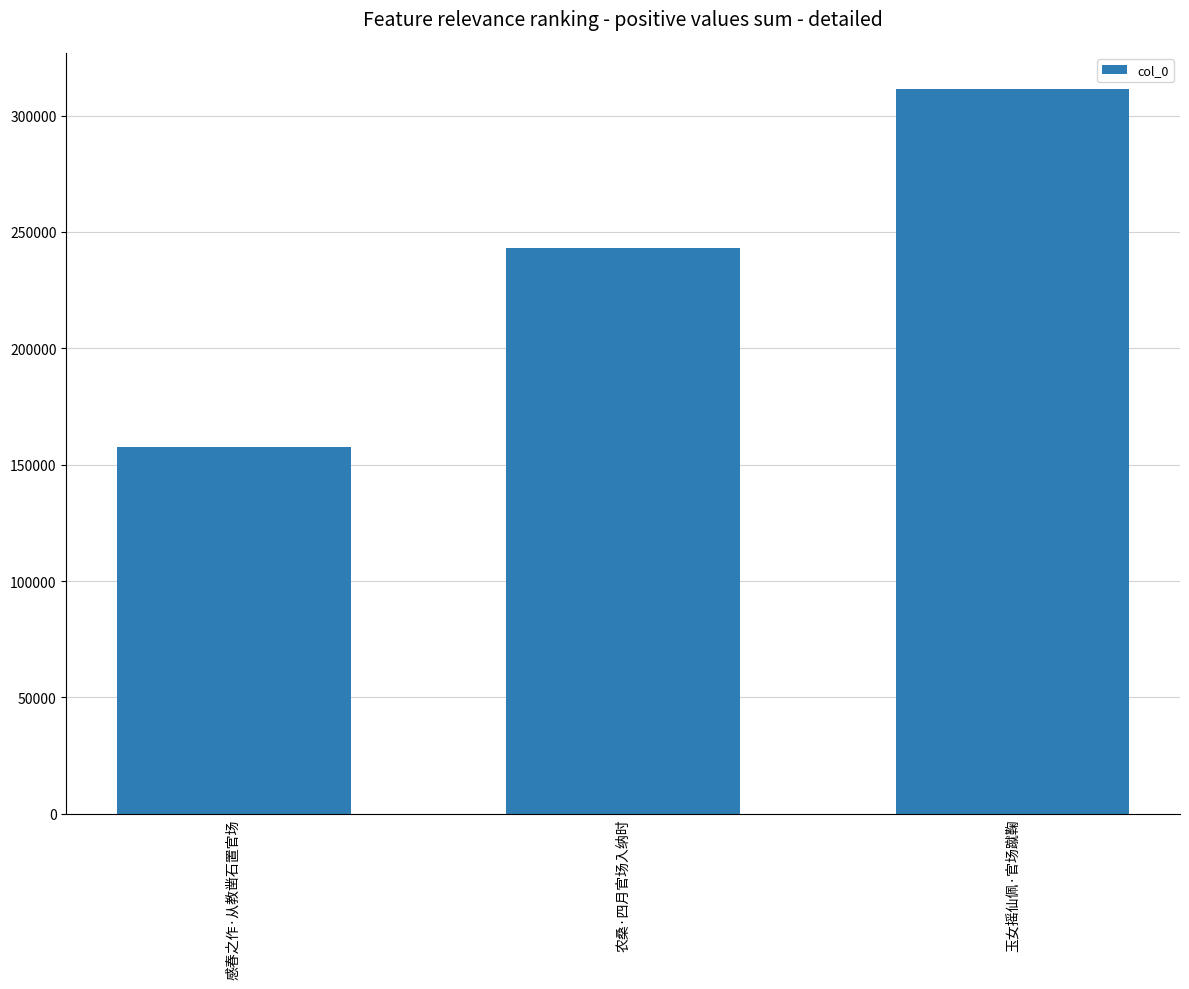

Count the number of data series in this chart.

1